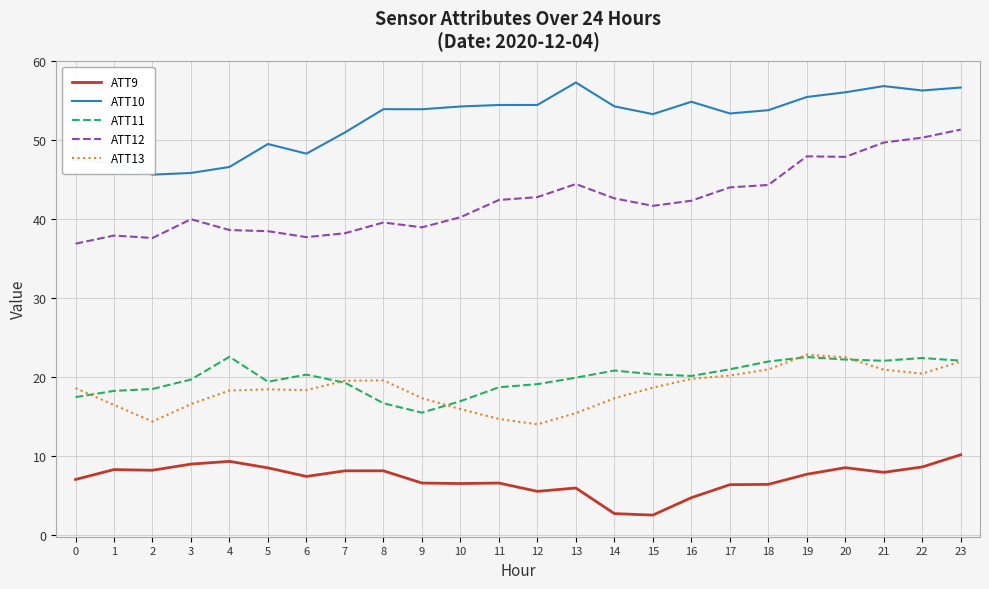

True or false: ATT9 and ATT12 intersect in this chart.

False